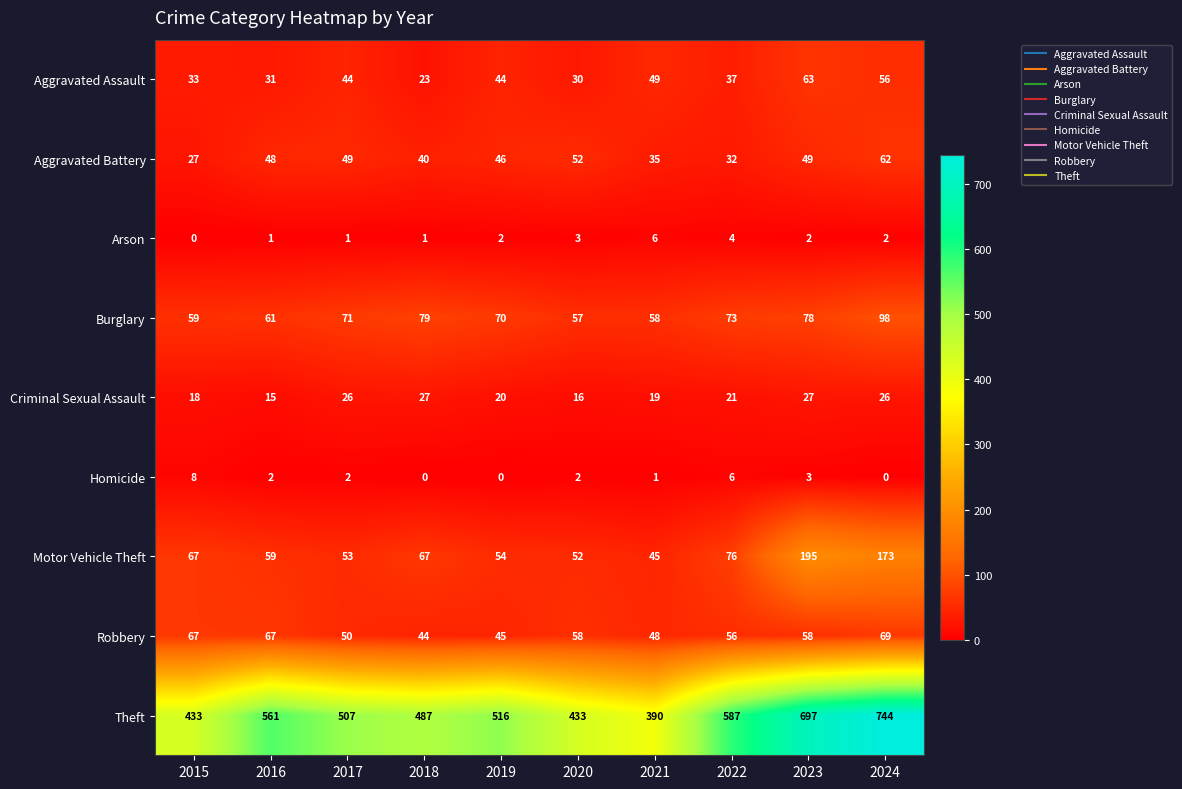

What is the sum of the Motor Vehicle Theft values at 2022 and 2024?

249